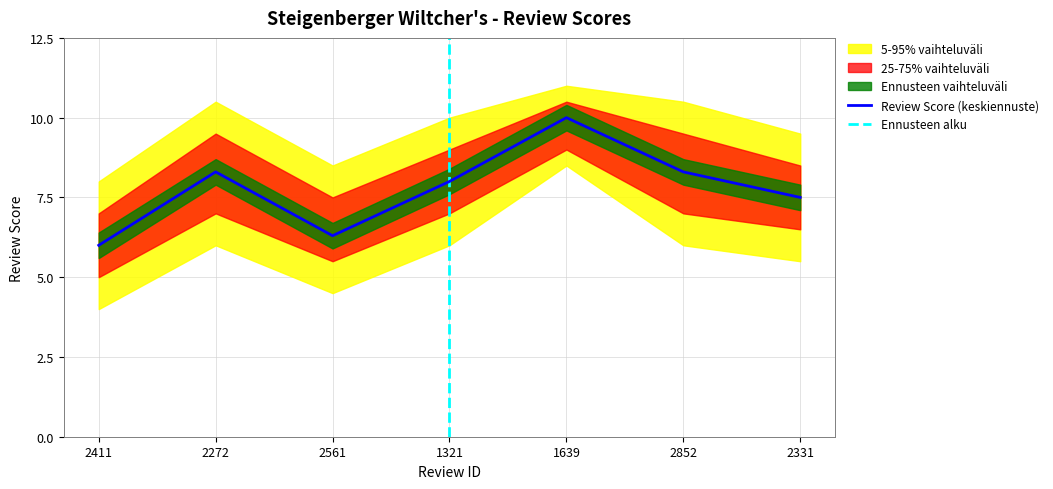

True or false: the data shows 12.4 at 2272.

False